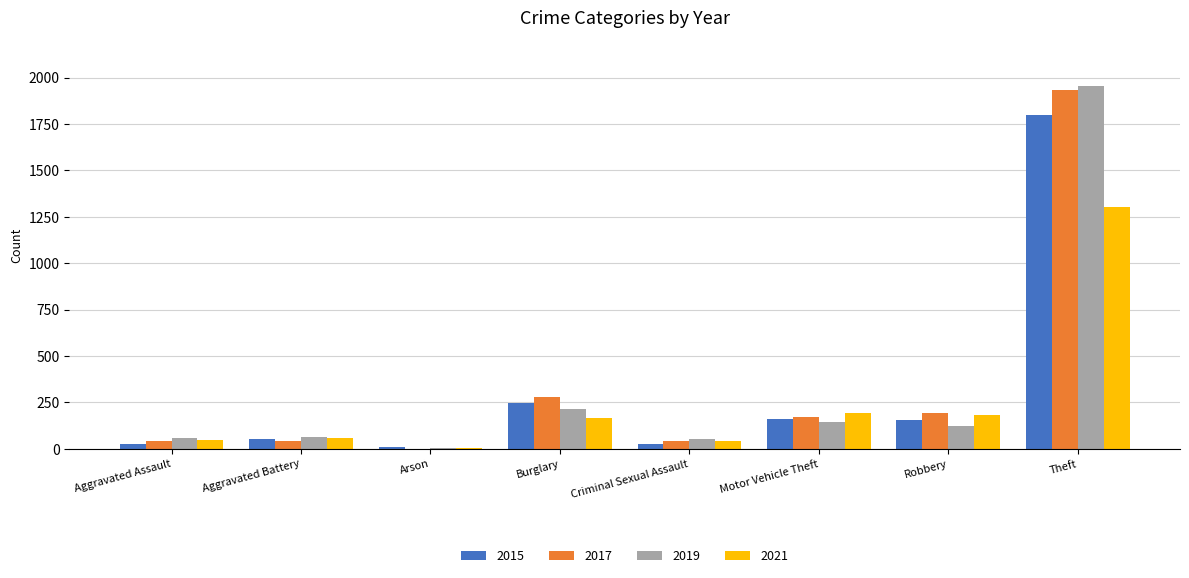

Is it true that 2021 equals 2029 at Theft?

False